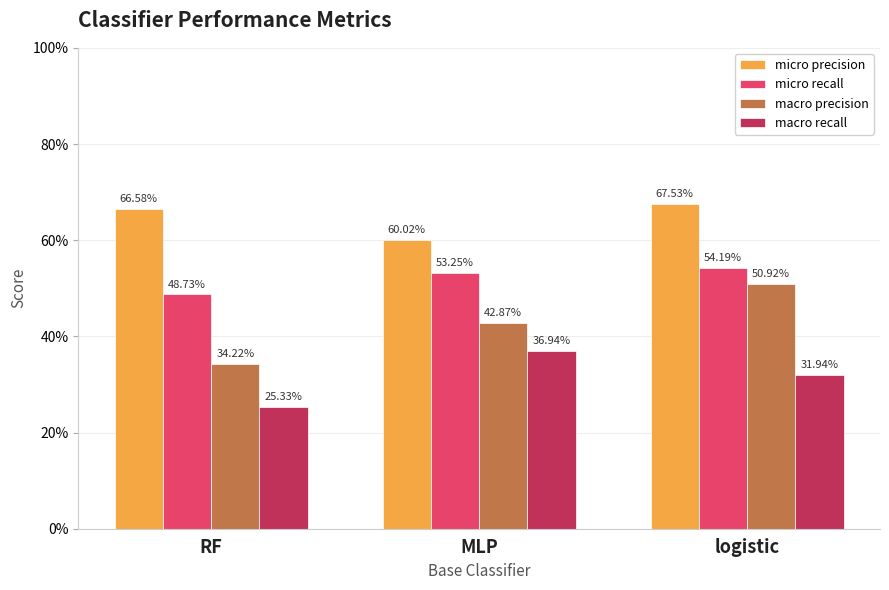

Which category has the highest value in the macro precision series?

logistic